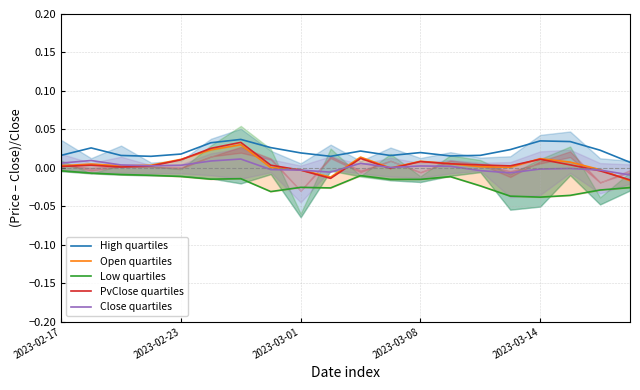

True or false: High quartiles and PvClose quartiles cross at least once.

False